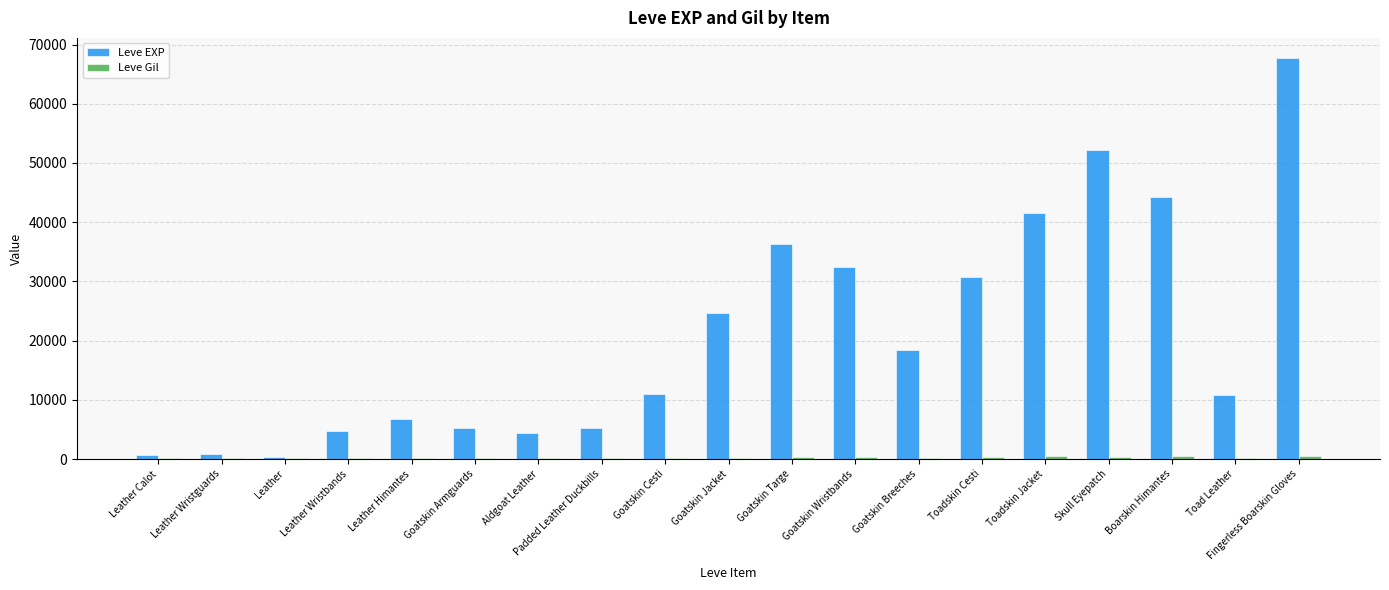

The value of Leve EXP at Goatskin Breeches is 18490. True or false?

True